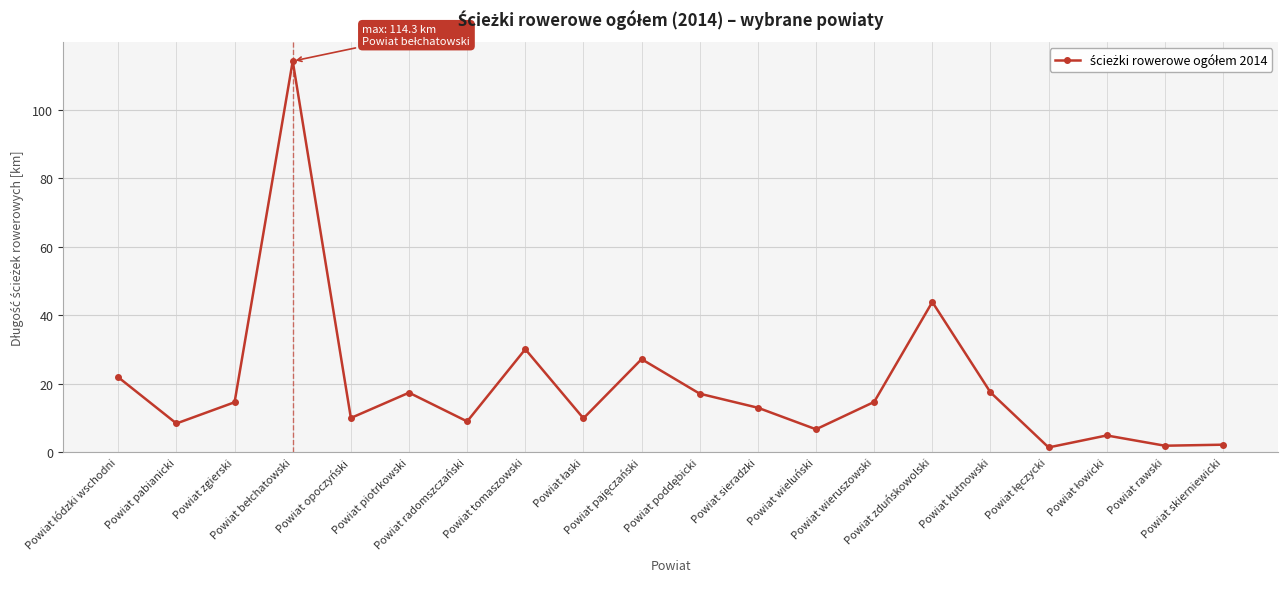

Is it true that the value at Powiat opoczyński is 14.6?

False